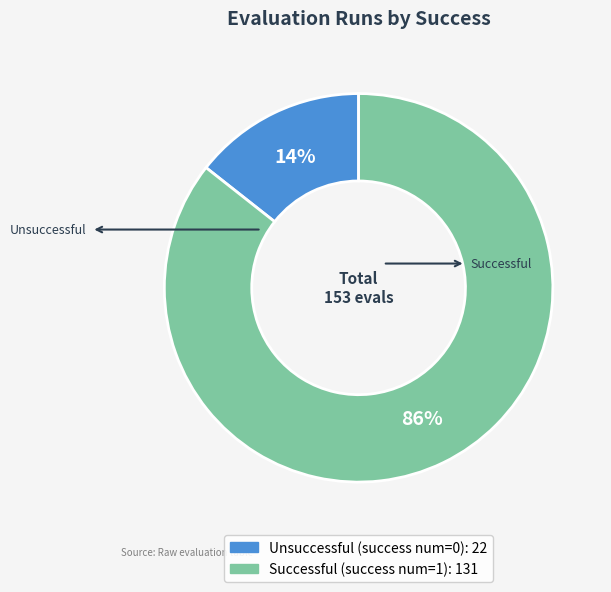

Does any single category account for the majority?

Yes